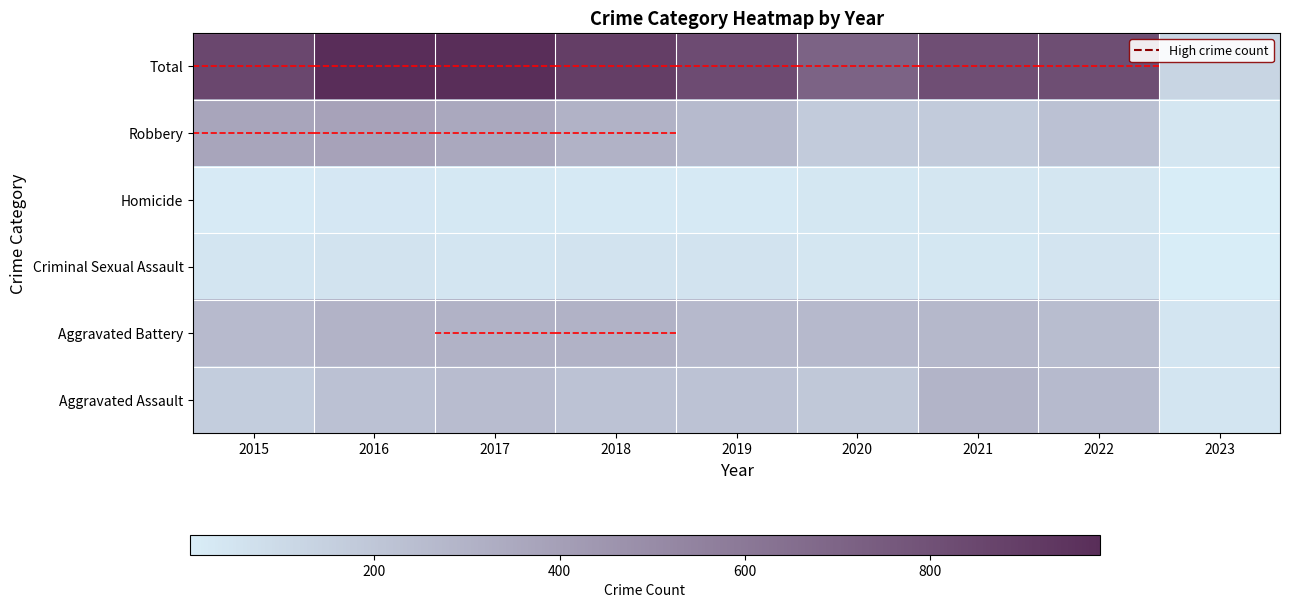

Reading left to right, extract all data points from this chart.

Aggravated Assault: 2015=164	2016=225	2017=251	2018=220	2019=220	2020=192	2021=295	2022=264	2023=41
Aggravated Battery: 2015=260	2016=298	2017=303	2018=302	2019=267	2020=269	2021=270	2022=248	2023=43
Criminal Sexual Assault: 2015=43	2016=51	2017=41	2018=51	2019=54	2020=39	2021=33	2022=44	2023=1
Homicide: 2015=13	2016=28	2017=27	2018=23	2019=21	2020=34	2021=38	2022=36	2023=1
Robbery: 2015=372	2016=381	2017=356	2018=302	2019=264	2020=174	2021=175	2022=226	2023=38
Total: 2015=852	2016=983	2017=978	2018=898	2019=826	2020=708	2021=811	2022=818	2023=124